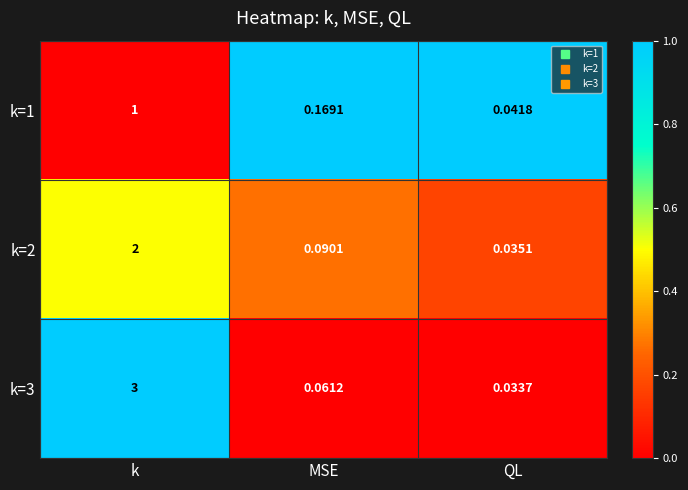

Where is k=1 nearest to the value 0?

QL